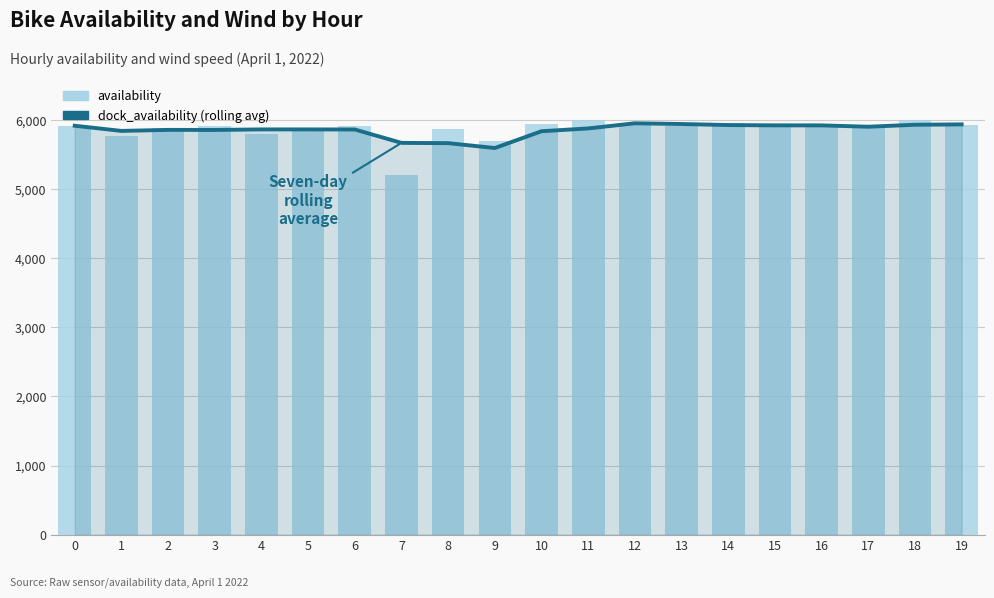

What is the sum of the availability values at 17 and 15?

11801.4